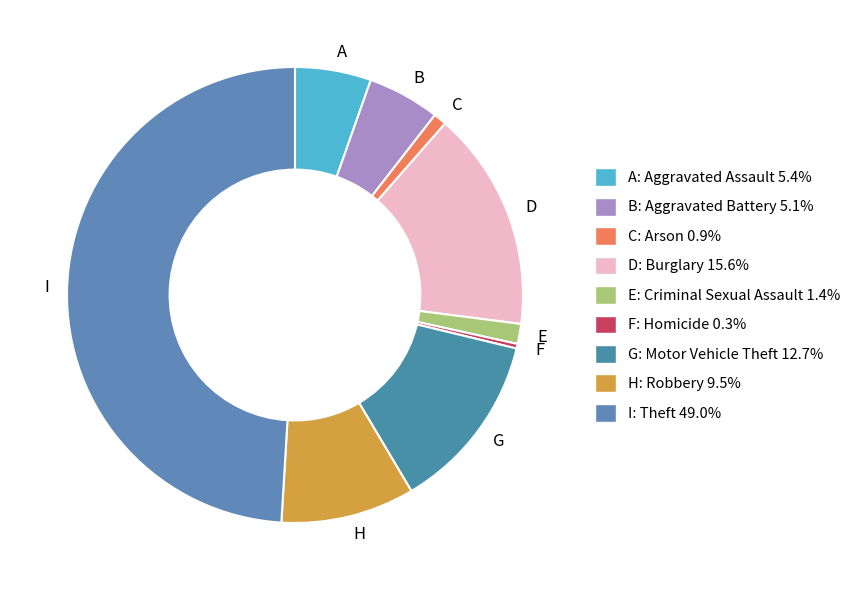

Which slice is the smallest?

F